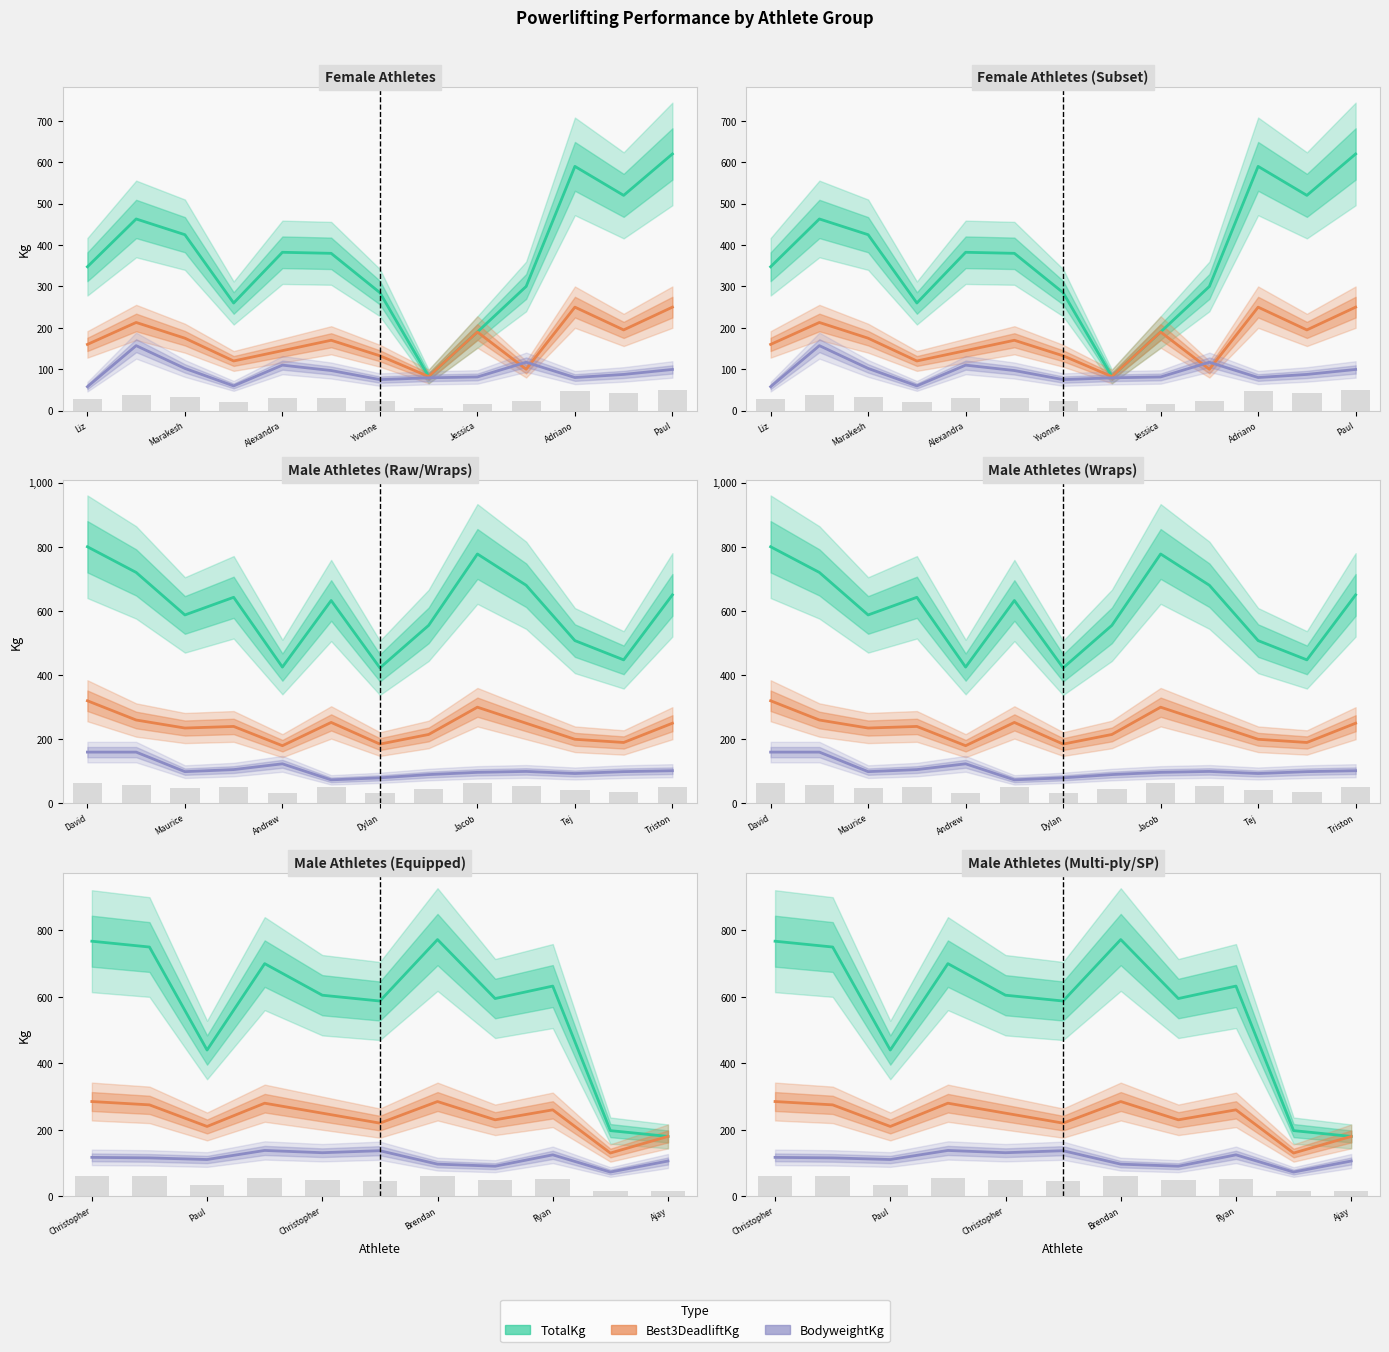

What is the difference between the maximum and minimum values in the TotalKg series?

592.5